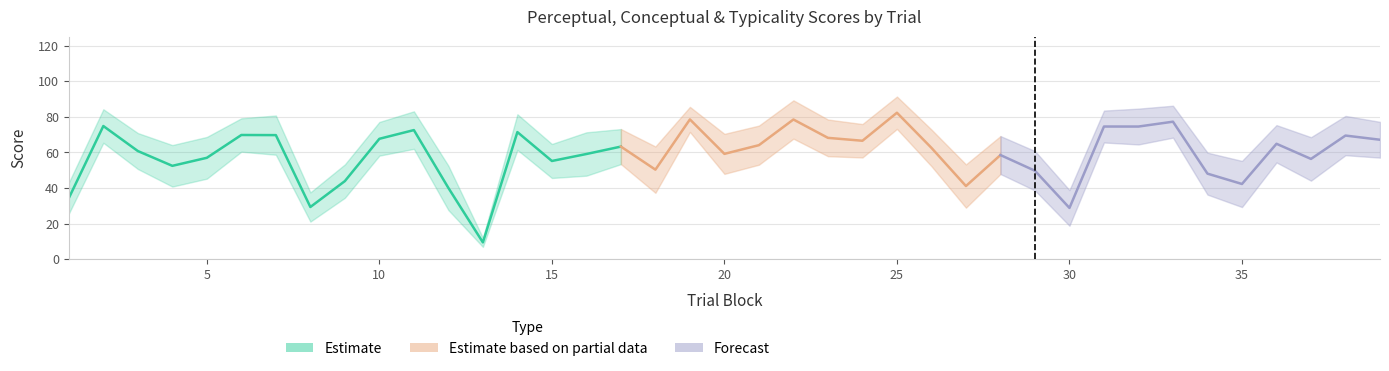

Reading left to right, list all the values displayed in this chart.

typicality: 1=34.3	2=74.8	3=60.7	4=52.4	5=56.9	6=69.8	7=69.7	8=29.3	9=43.8	10=67.6	11=72.5	12=40.0	13=9.4	14=71.4	15=55.1	16=59.1	17=63.2	18=50.3	19=78.5	20=59.1	21=64.0	22=78.5	23=68.2	24=66.5	25=82.3	26=62.5	27=41.1	28=58.5	29=49.7	30=28.8	31=74.5	32=74.5	33=77.2	34=48.0	35=42.2	36=64.8	37=56.3	38=69.4	39=67.1
conceptual: 1=43.0	2=84.2	3=70.8	4=64.1	5=68.7	6=79.2	7=80.7	8=37.5	9=53.2	10=77.1	11=83.1	12=52.5	13=11.9	14=81.4	15=64.7	16=71.3	17=73.1	18=63.3	19=85.6	20=70.4	21=75.0	22=89.2	23=78.5	24=75.9	25=91.4	26=72.8	27=53.2	28=69.2	29=60.7	30=38.8	31=83.5	32=84.6	33=86.2	34=59.8	35=55.2	36=75.3	37=68.5	38=80.5	39=77.1
perceptual: 1=25.6	2=65.4	3=50.6	4=40.8	5=45.2	6=60.4	7=58.7	8=21.1	9=34.5	10=58.1	11=62.0	12=27.5	13=6.8	14=61.4	15=45.6	16=46.9	17=53.4	18=37.2	19=71.5	20=47.9	21=53.1	22=67.7	23=57.8	24=57.1	25=73.2	26=52.2	27=28.9	28=47.8	29=38.6	30=18.8	31=65.5	32=64.4	33=68.3	34=36.2	35=29.3	36=54.3	37=44.1	38=58.4	39=57.0